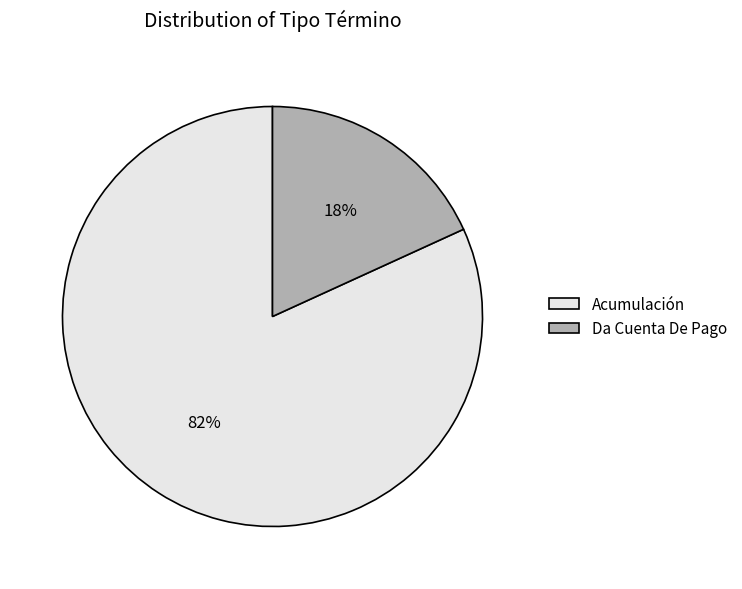

Is there any slice that represents more than half of the pie?

Yes